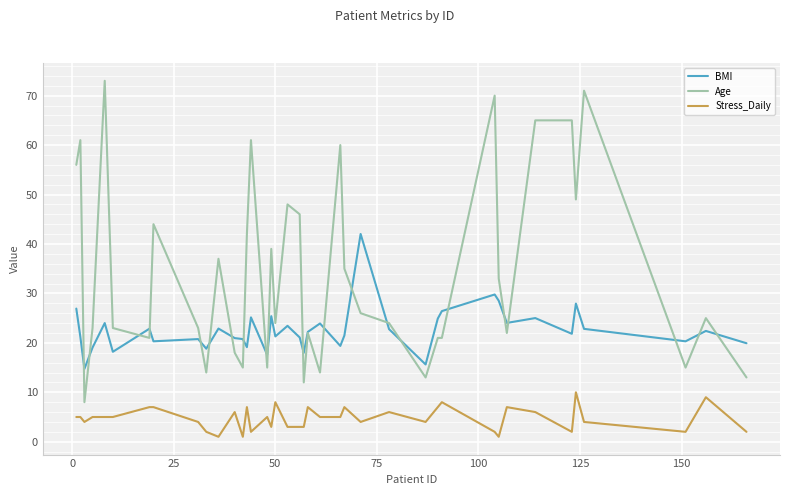

What is the highest value of the Age series?

73.0